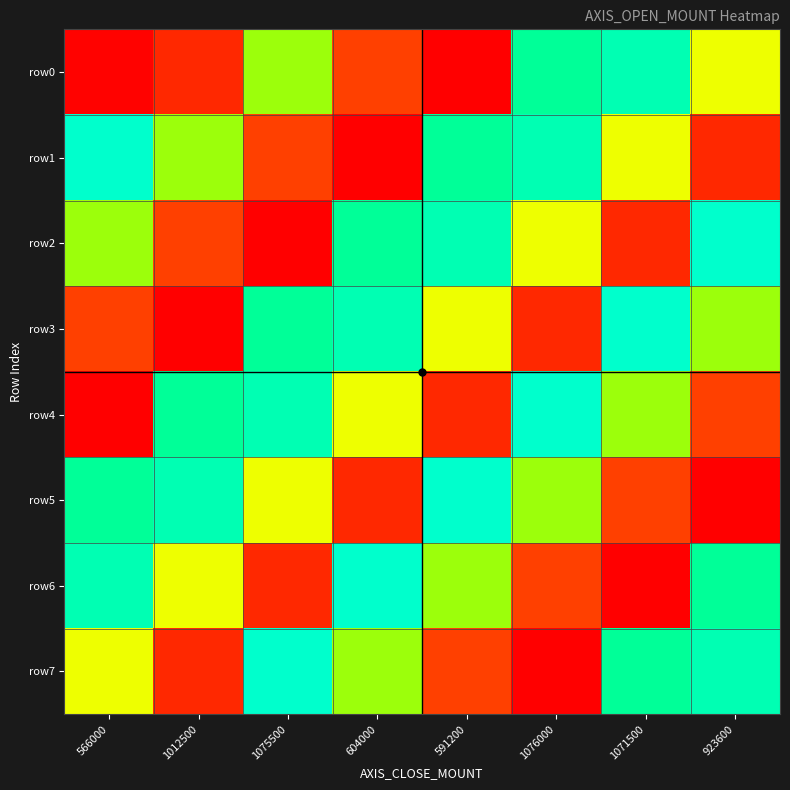

Reading left to right, what are all the values shown in this chart?

row0: 566000=566000	1012500=610000	1075500=975000	604000=639000	591200=561600	1076000=1068800	1071500=1102000	923600=902400
row1: 566000=1131000	1012500=975000	1075500=639000	604000=561600	591200=1068800	1076000=1102000	1071500=902400	923600=610000
row2: 566000=975000	1012500=639000	1075500=561600	604000=1068800	591200=1102000	1076000=902400	1071500=610000	923600=1131000
row3: 566000=639000	1012500=561600	1075500=1068800	604000=1102000	591200=902400	1076000=610000	1071500=1131000	923600=975000
row4: 566000=561600	1012500=1068800	1075500=1102000	604000=902400	591200=610000	1076000=1131000	1071500=975000	923600=639000
row5: 566000=1068800	1012500=1102000	1075500=902400	604000=610000	591200=1131000	1076000=975000	1071500=639000	923600=561600
row6: 566000=1102000	1012500=902400	1075500=610000	604000=1131000	591200=975000	1076000=639000	1071500=561600	923600=1068800
row7: 566000=902400	1012500=610000	1075500=1131000	604000=975000	591200=639000	1076000=561600	1071500=1068800	923600=1102000